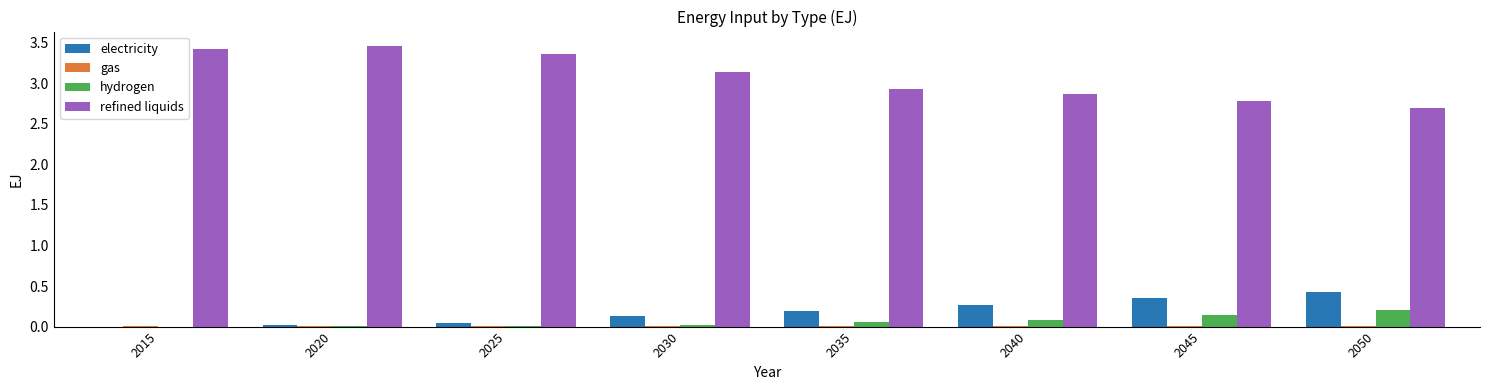

True or false: hydrogen has a value of 0.1 at 2035.

True